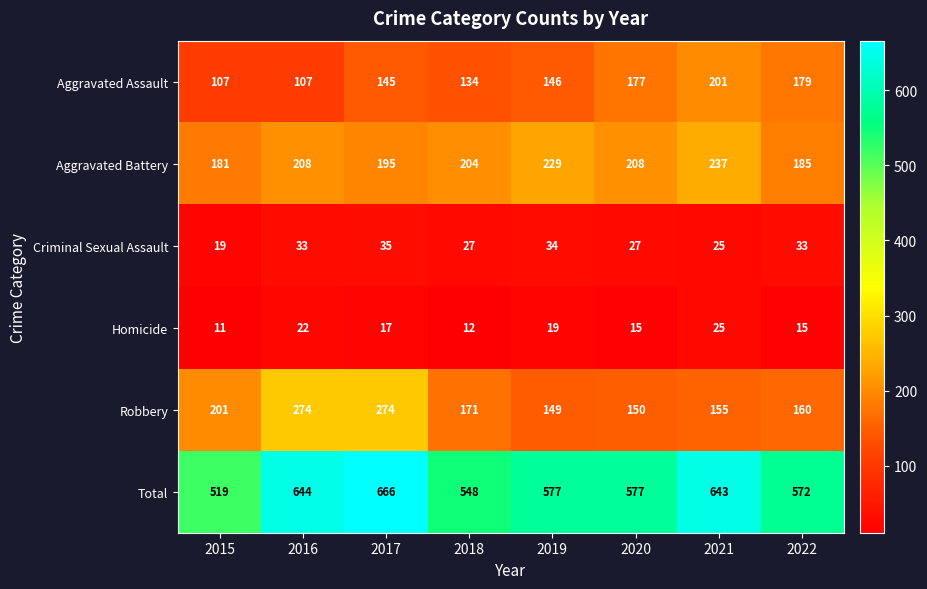

Which series has the largest total across all categories?

Total